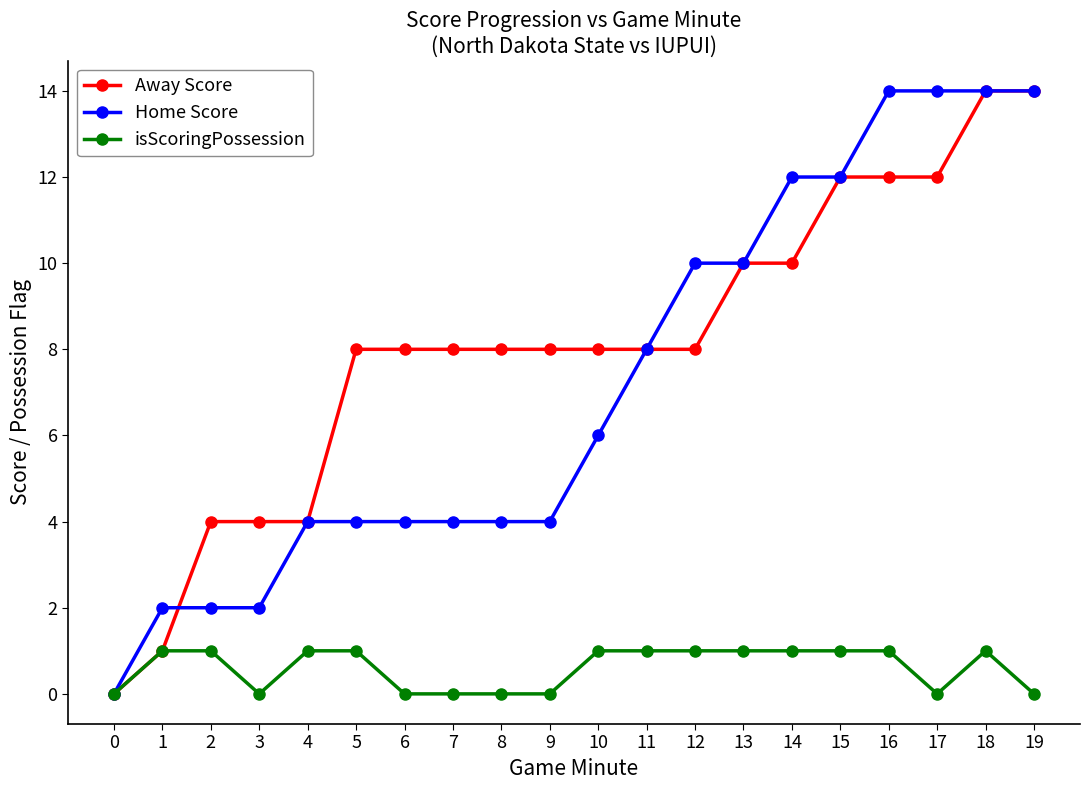

Reading right to left, extract all data points from this chart.

Away Score: 14	14	12	12	12	10	10	8	8	8	8	8	8	8	8	4	4	4	1	0
Home Score: 14	14	14	14	12	12	10	10	8	6	4	4	4	4	4	4	2	2	2	0
isScoringPossession: 0	1	0	1	1	1	1	1	1	1	0	0	0	0	1	1	0	1	1	0